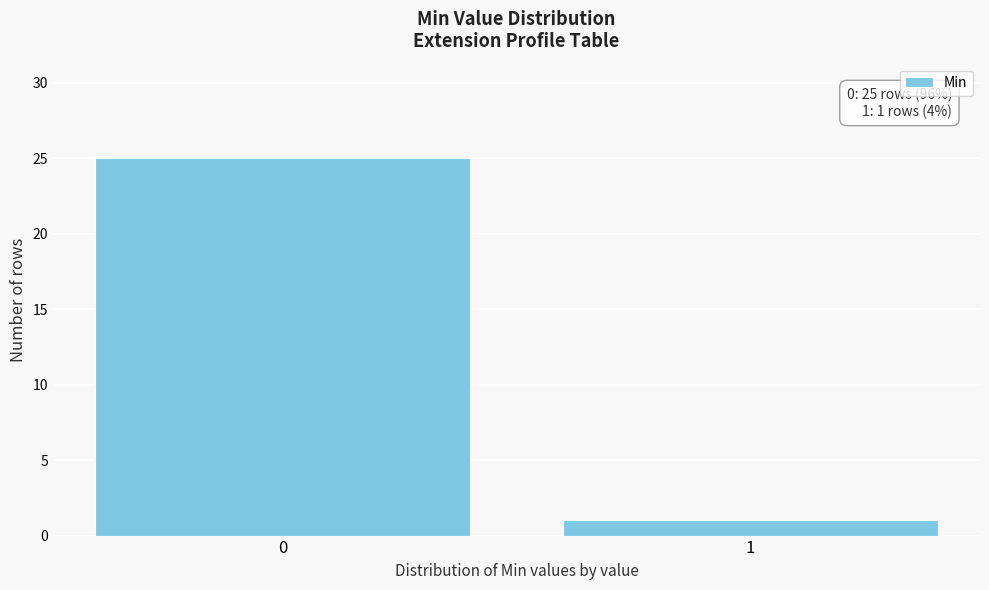

Reading left to right, list all the values displayed in this chart.

25	1